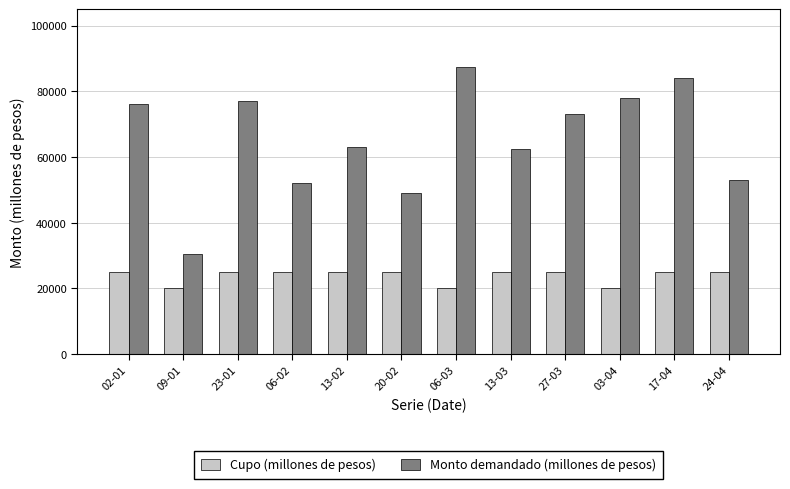

What is the value of the Cupo (millones de pesos) bar at the 1st from the left?

25000